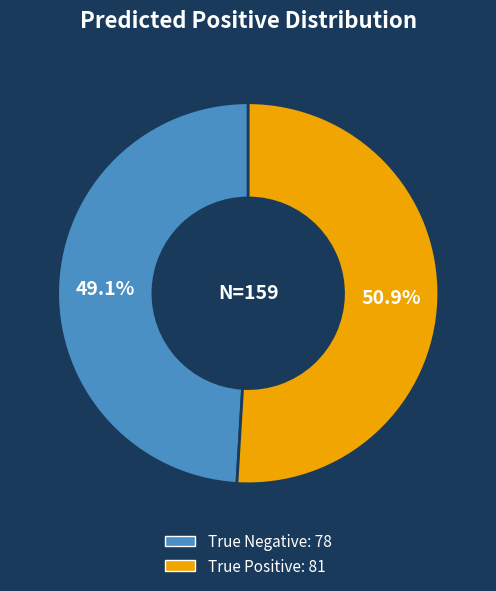

What is the largest slice in the pie chart?

True Positive